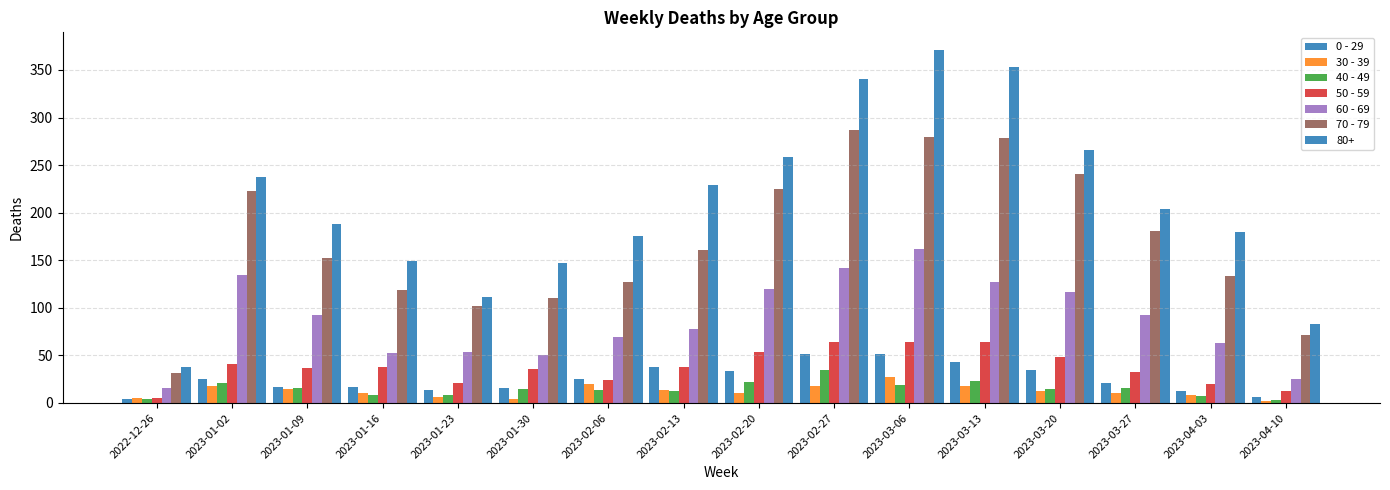

What is the sum of the 0 - 29 values at 2023-03-06 and 2023-01-16?

68